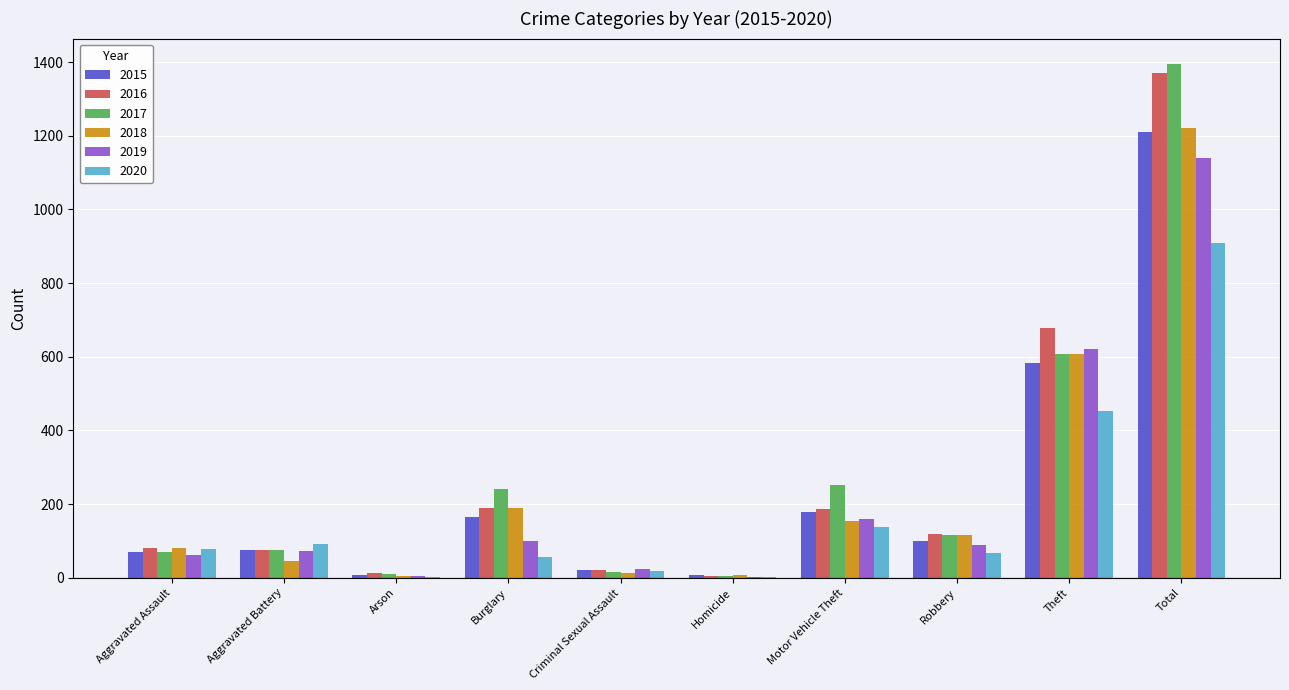

At which category is the sum across all series the highest?

Total